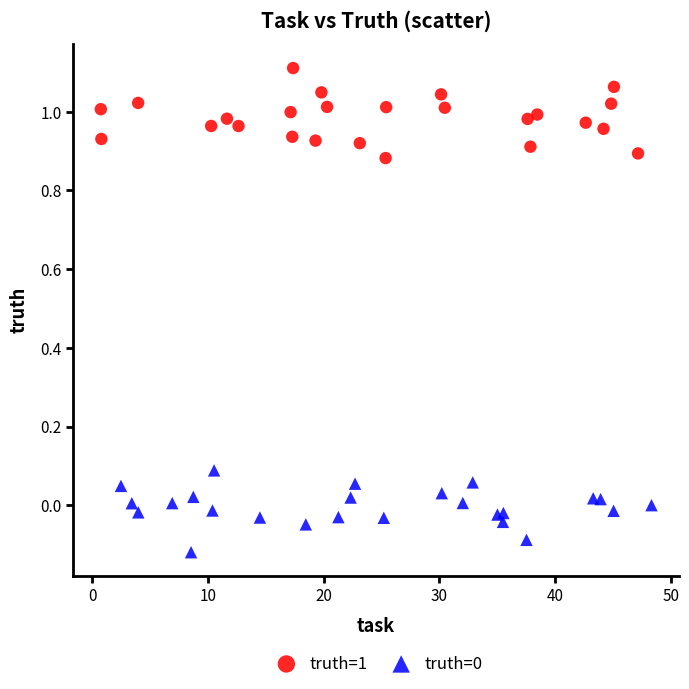

Which series has the largest Y range (max minus min)?

truth=1